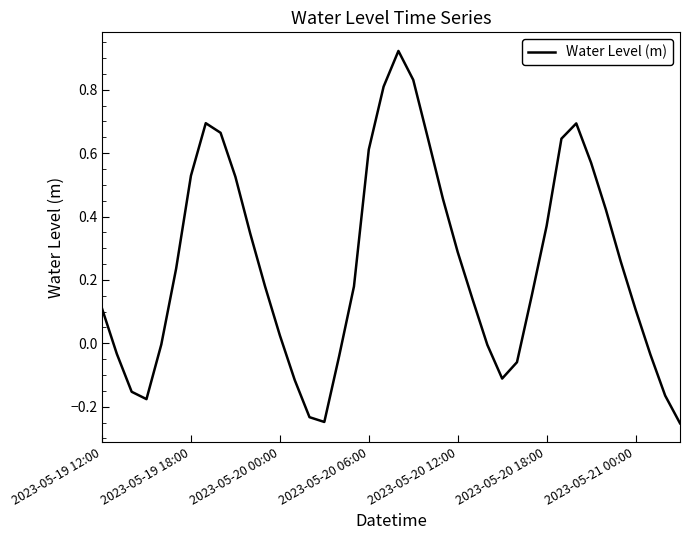

What is the difference between the maximum and minimum values?

1.2